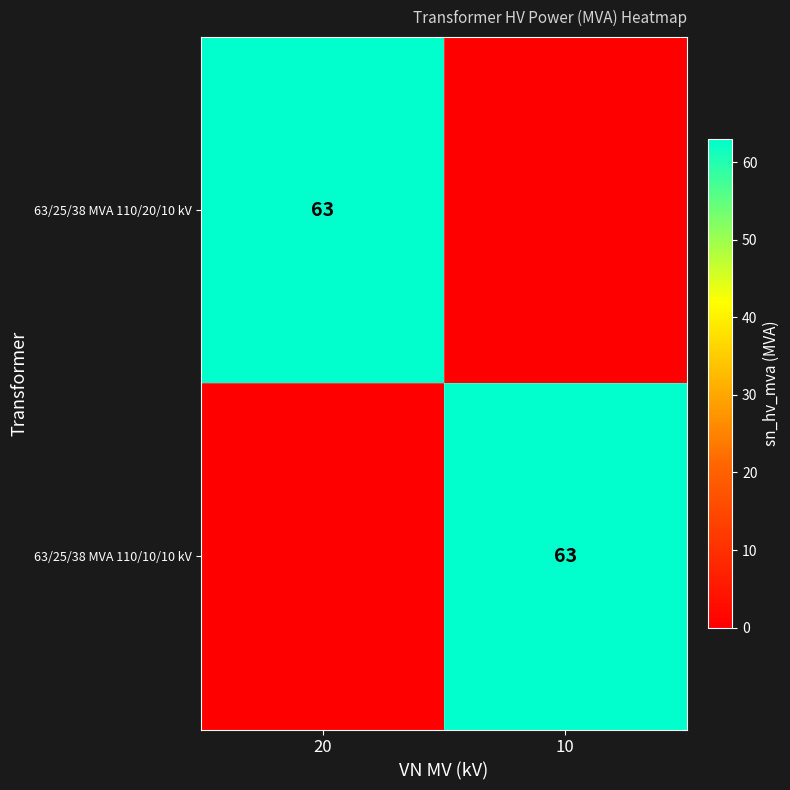

Is it true that 63/25/38 MVA 110/20/10 kV equals 34 at 20?

False